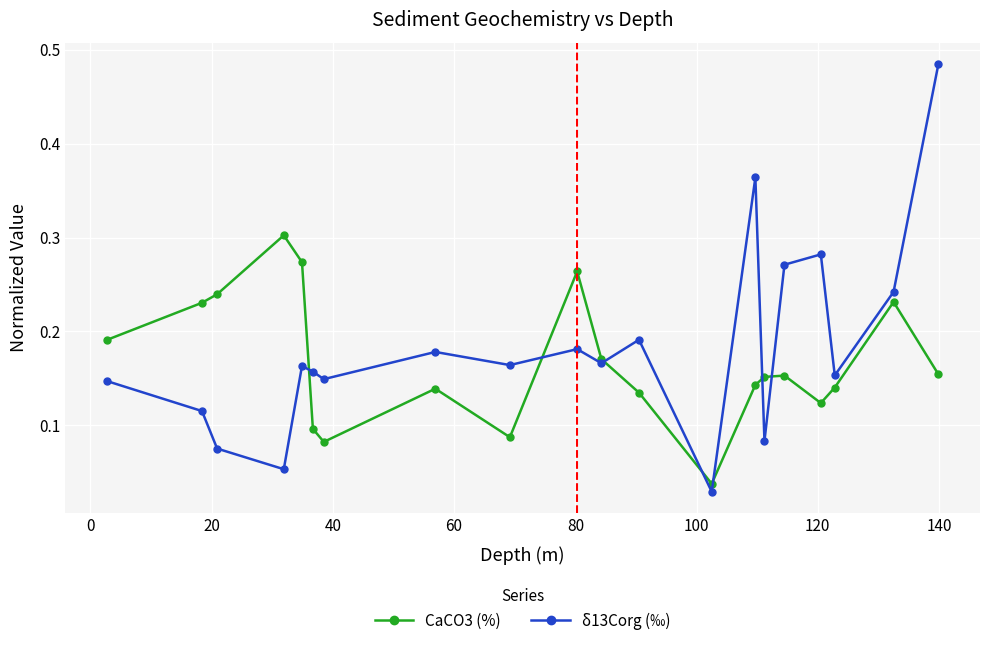

True or false: δ13Corg (‰) has more than 1 points higher than both neighbors.

True